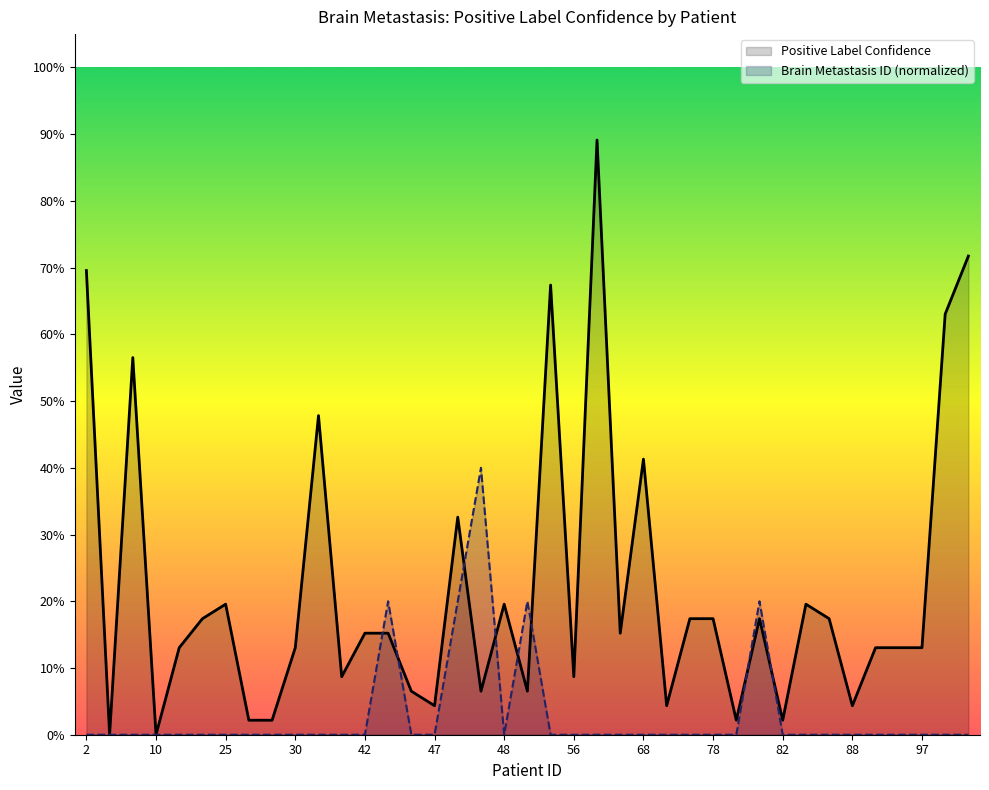

The value of Positive Label Confidence at 76 is 0.1. True or false?

False